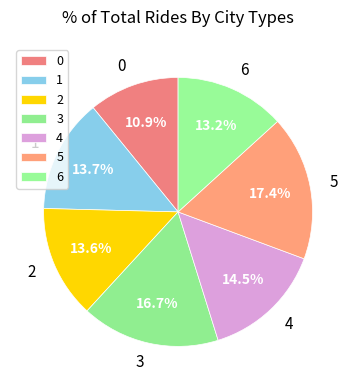

What is the largest slice in the pie chart?

5